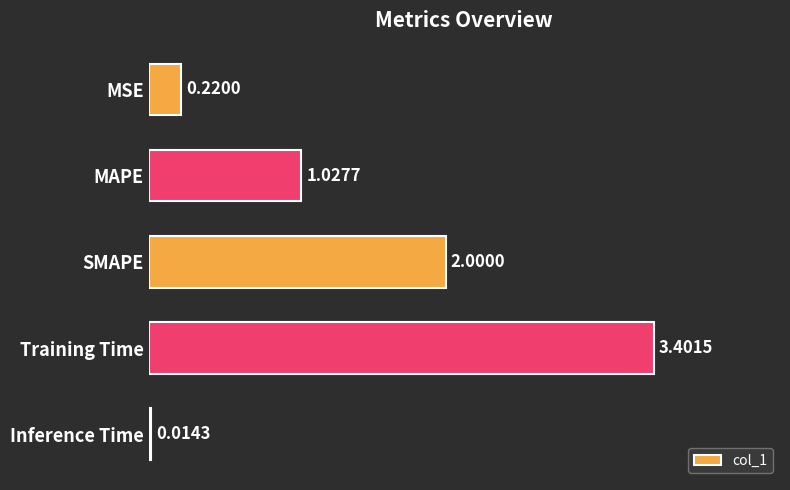

Which has a higher value, MAPE or Training Time?

Training Time